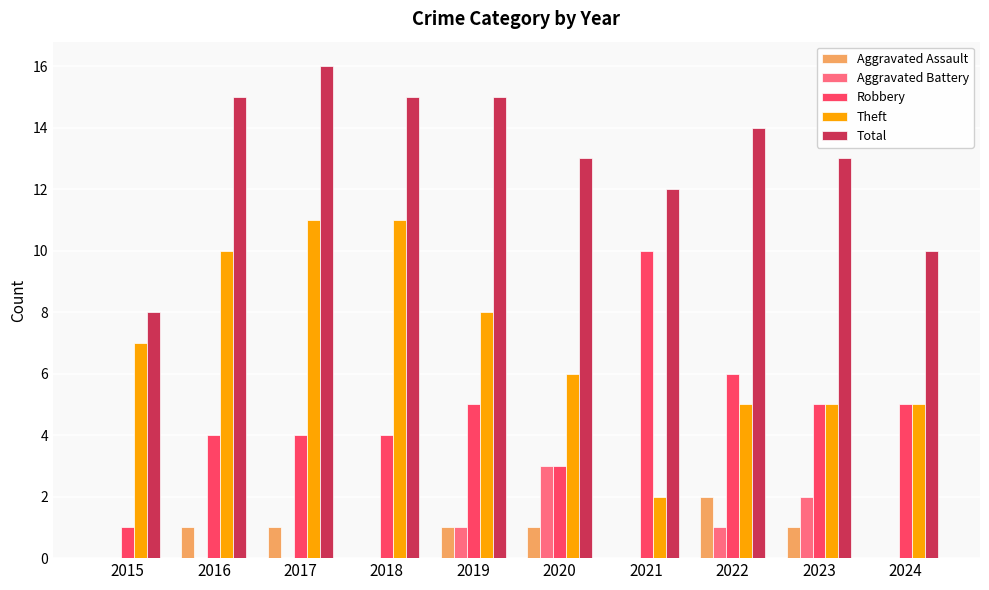

Which series has the largest total across all categories?

Total